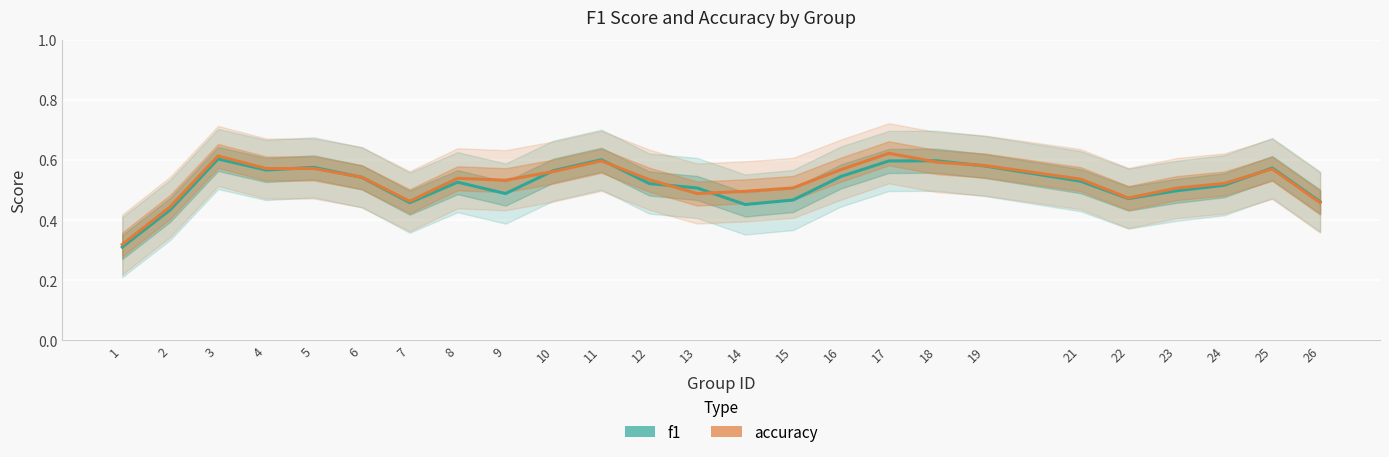

What is the total value across all series at 3?

1.2